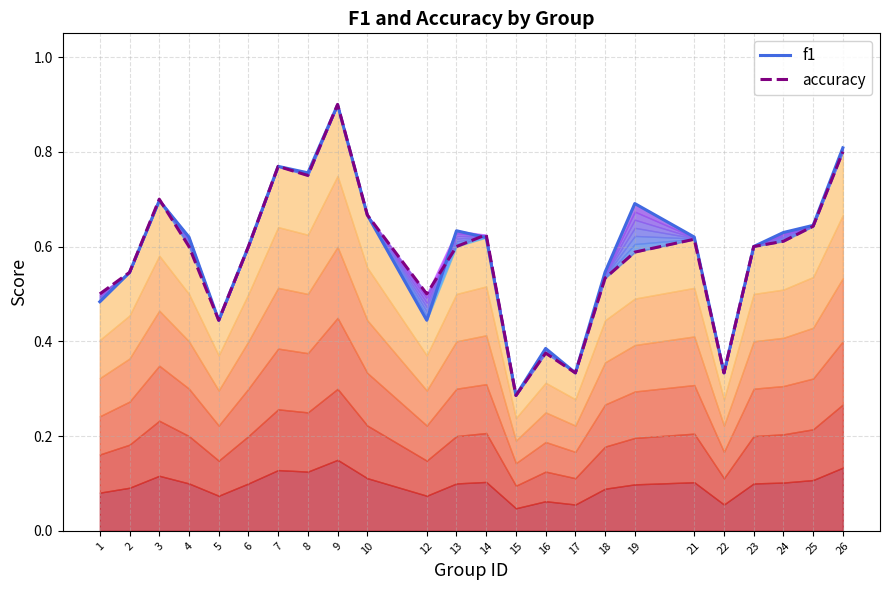

True or false: accuracy and f1 intersect in this chart.

True